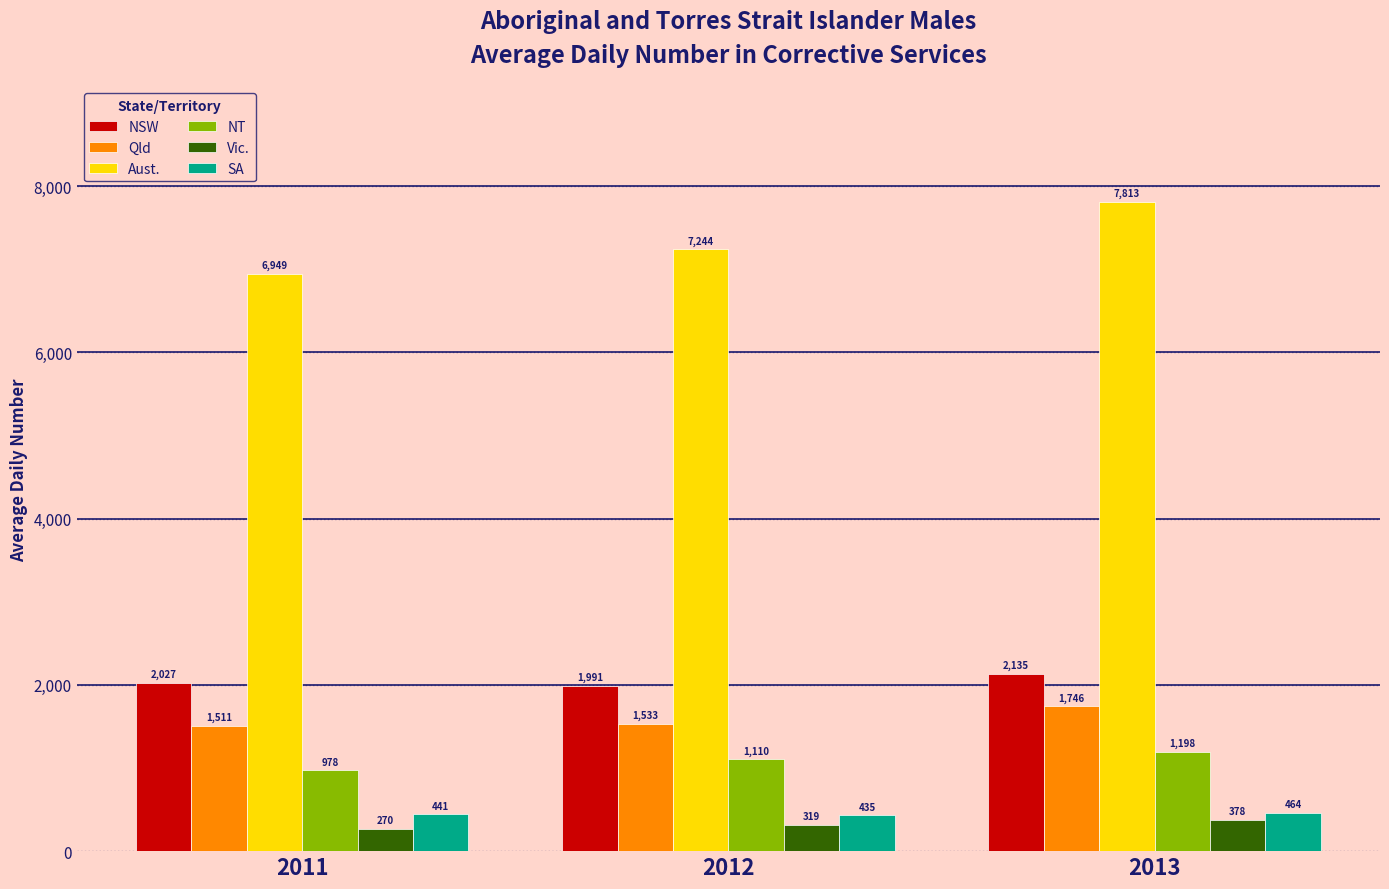

At which label does Qld reach its peak?

2013